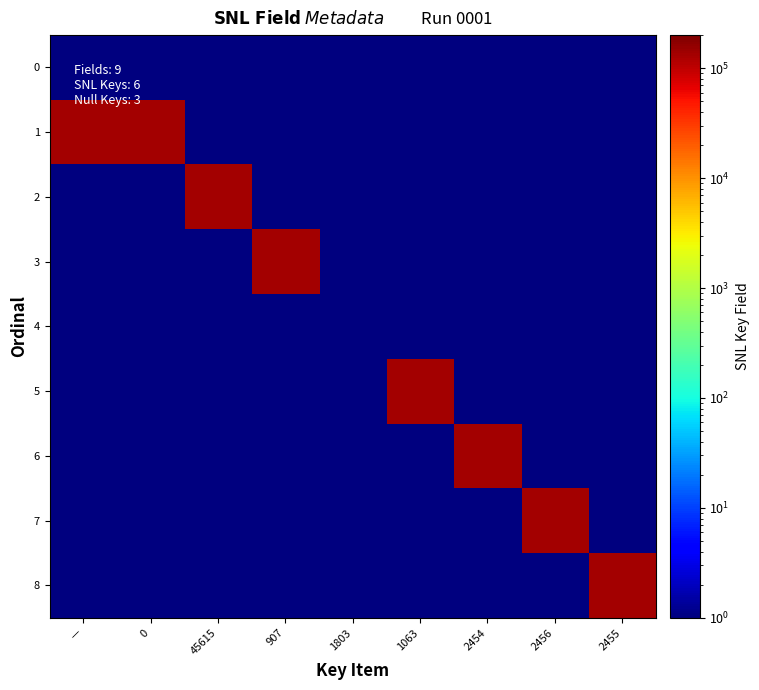

What is the total value across all series at 2454?

131532